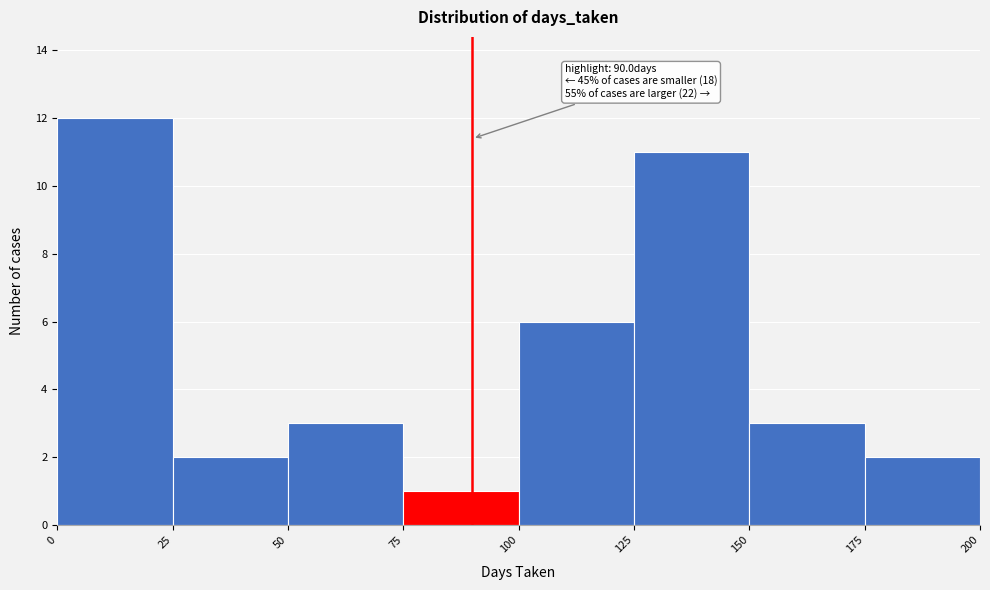

Which range on the x-axis has the tallest bar?

0 to 25